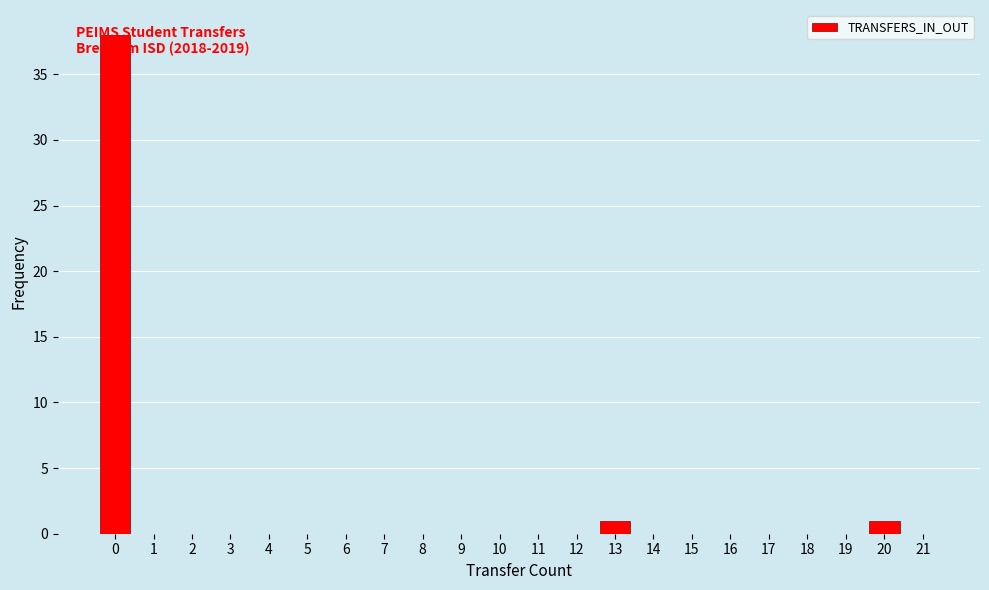

Over which range of the x-axis is the bar tallest?

-0.5 to 0.5